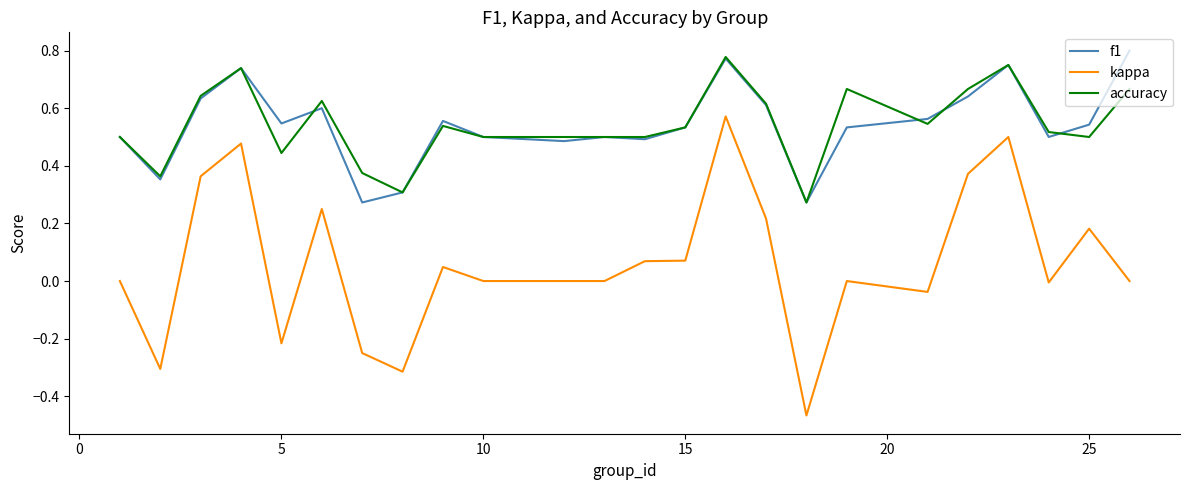

Rank the series by their maximum value, from highest to lowest.

f1, accuracy, kappa